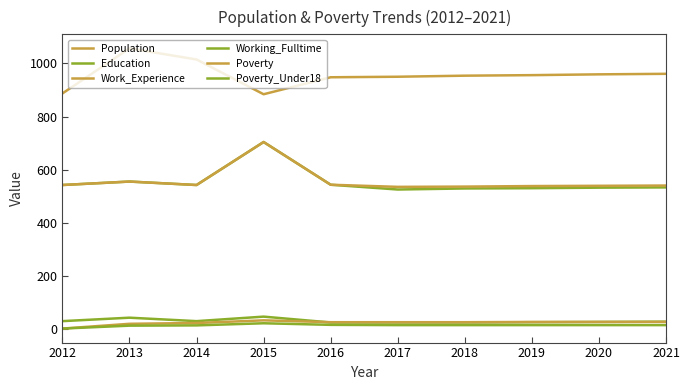

How many interior local peaks does the Poverty_Under18 series have?

1